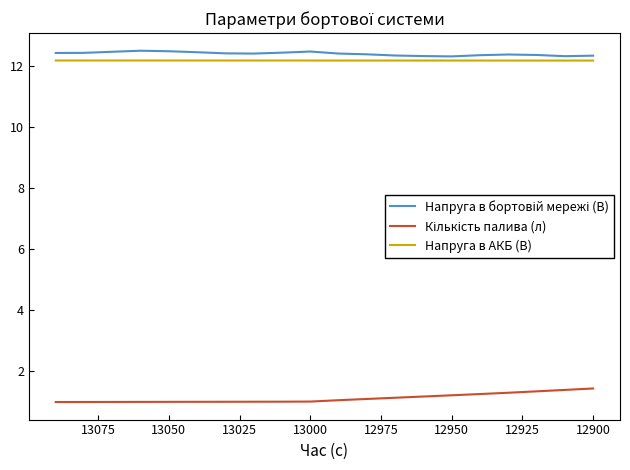

What is the minimum value for Напруга в бортовій мережі (В)?

12.3